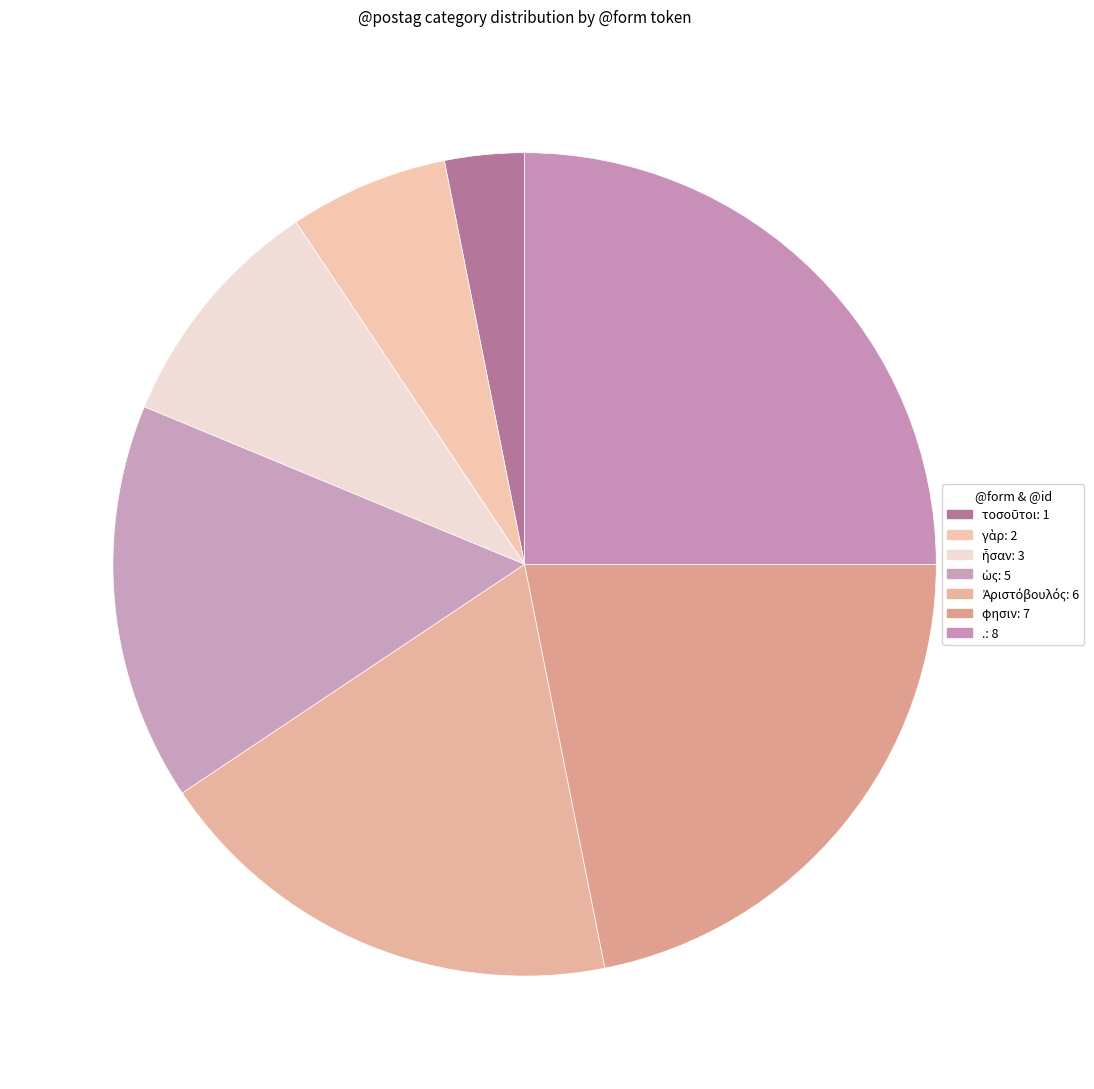

Count the number of slices in the pie.

7